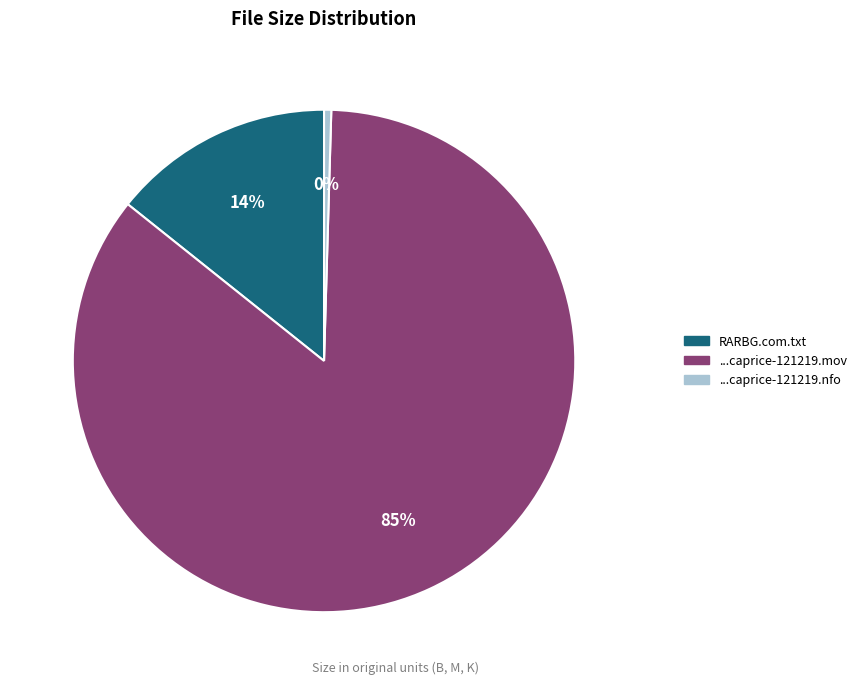

Is there a majority slice in this chart?

Yes